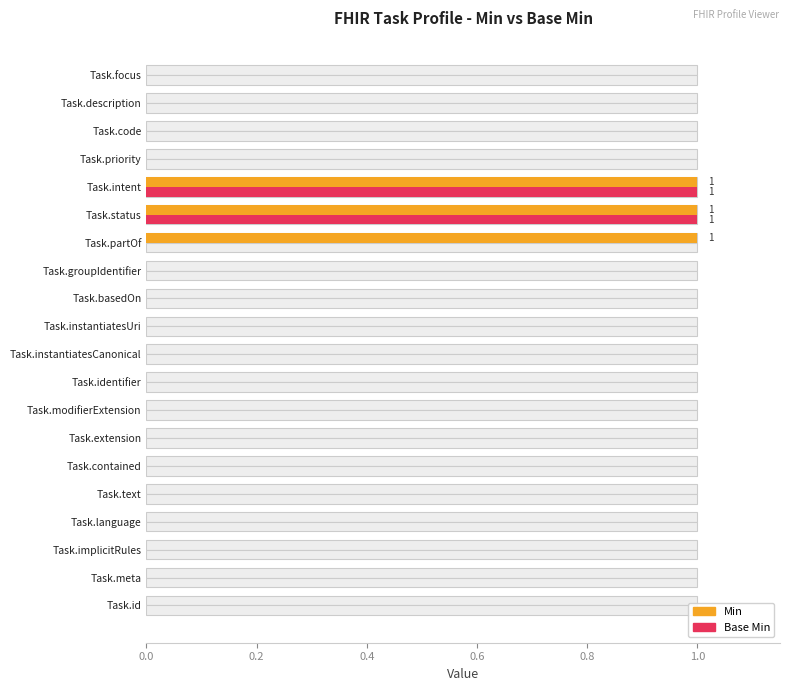

What is the difference between the maximum and second lowest values in the Min series?

1